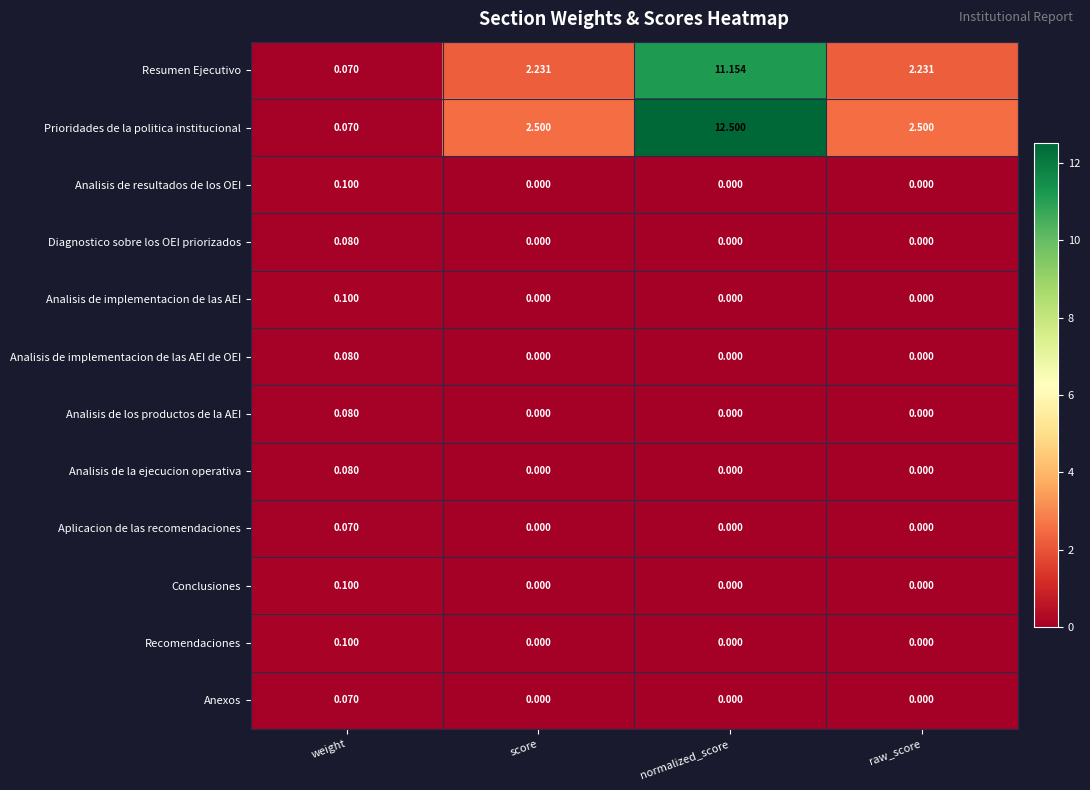

Which label corresponds to the largest value in the chart?

normalized_score